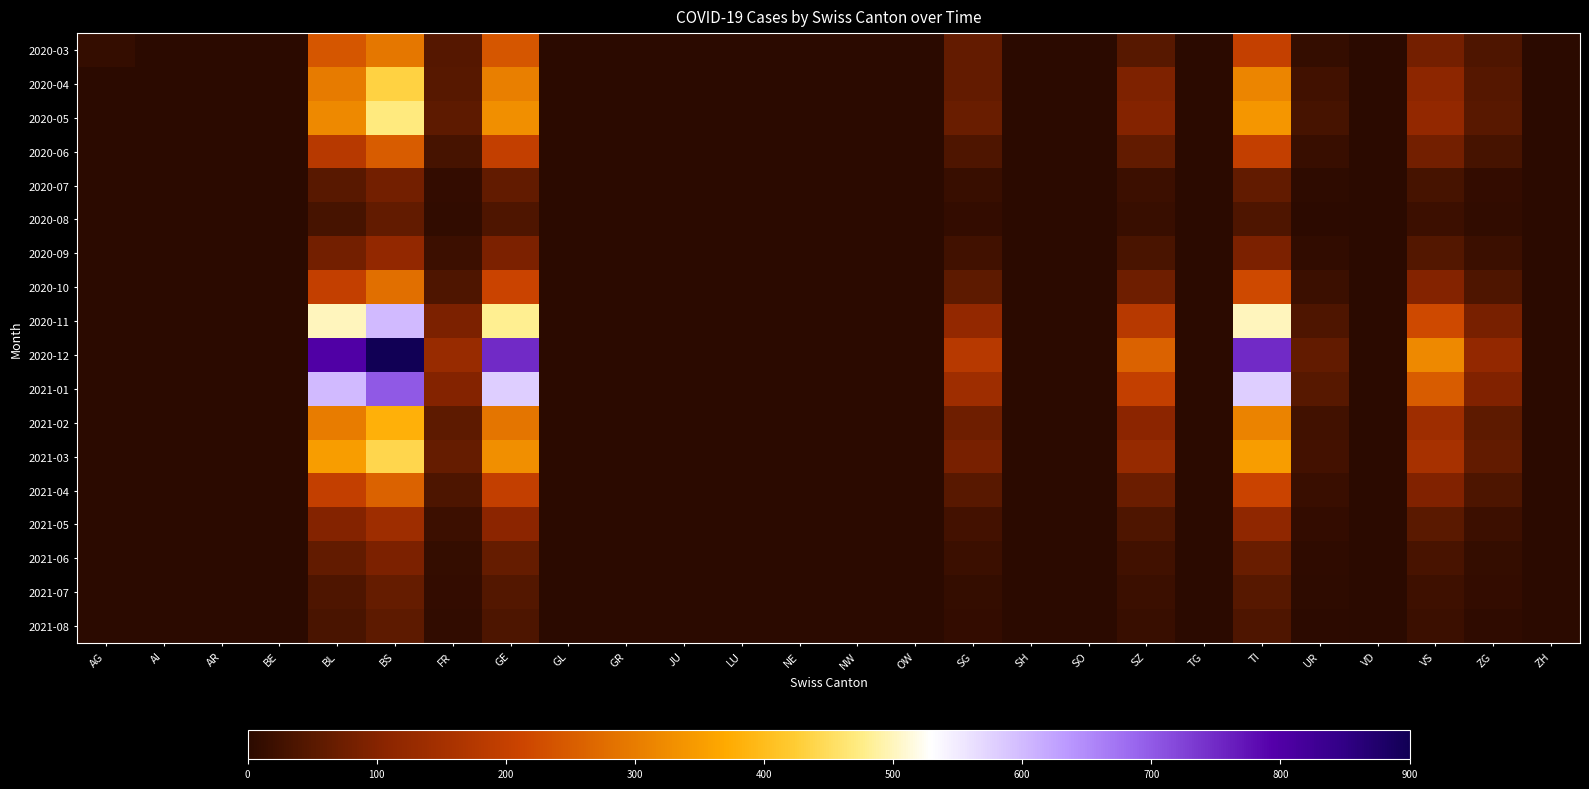

Reading left to right, what are all the values shown in this chart?

2020-03: AG=12	AI=0	AR=0	BE=0	BL=242	BS=292	FR=46	GE=241	GL=0	GR=0	JU=0	LU=0	NE=0	NW=0	OW=0	SG=62	SH=0	SO=0	SZ=48	TG=0	TI=202	UR=11	VD=0	VS=81	ZG=39	ZH=0
2020-04: AG=0	AI=0	AR=0	BE=0	BL=298	BS=434	FR=49	GE=305	GL=0	GR=0	JU=0	LU=0	NE=0	NW=0	OW=0	SG=62	SH=0	SO=0	SZ=92	TG=0	TI=314	UR=26	VD=0	VS=112	ZG=46	ZH=0
2020-05: AG=0	AI=0	AR=0	BE=0	BL=320	BS=470	FR=55	GE=330	GL=0	GR=0	JU=0	LU=0	NE=0	NW=0	OW=0	SG=70	SH=0	SO=0	SZ=100	TG=0	TI=340	UR=30	VD=0	VS=120	ZG=50	ZH=0
2020-06: AG=0	AI=0	AR=0	BE=0	BL=180	BS=250	FR=30	GE=200	GL=0	GR=0	JU=0	LU=0	NE=0	NW=0	OW=0	SG=40	SH=0	SO=0	SZ=60	TG=0	TI=200	UR=15	VD=0	VS=80	ZG=30	ZH=0
2020-07: AG=0	AI=0	AR=0	BE=0	BL=50	BS=80	FR=10	GE=60	GL=0	GR=0	JU=0	LU=0	NE=0	NW=0	OW=0	SG=15	SH=0	SO=0	SZ=20	TG=0	TI=60	UR=5	VD=0	VS=30	ZG=10	ZH=0
2020-08: AG=0	AI=0	AR=0	BE=0	BL=30	BS=60	FR=8	GE=40	GL=0	GR=0	JU=0	LU=0	NE=0	NW=0	OW=0	SG=10	SH=0	SO=0	SZ=15	TG=0	TI=40	UR=3	VD=0	VS=20	ZG=8	ZH=0
2020-09: AG=0	AI=0	AR=0	BE=0	BL=80	BS=120	FR=20	GE=90	GL=0	GR=0	JU=0	LU=0	NE=0	NW=0	OW=0	SG=25	SH=0	SO=0	SZ=35	TG=0	TI=90	UR=8	VD=0	VS=45	ZG=18	ZH=0
2020-10: AG=0	AI=0	AR=0	BE=0	BL=200	BS=280	FR=40	GE=210	GL=0	GR=0	JU=0	LU=0	NE=0	NW=0	OW=0	SG=55	SH=0	SO=0	SZ=75	TG=0	TI=220	UR=18	VD=0	VS=100	ZG=40	ZH=0
2020-11: AG=0	AI=0	AR=0	BE=0	BL=500	BS=600	FR=90	GE=480	GL=0	GR=0	JU=0	LU=0	NE=0	NW=0	OW=0	SG=120	SH=0	SO=0	SZ=180	TG=0	TI=500	UR=40	VD=0	VS=220	ZG=85	ZH=0
2020-12: AG=0	AI=0	AR=0	BE=0	BL=800	BS=900	FR=130	GE=750	GL=0	GR=0	JU=0	LU=0	NE=0	NW=0	OW=0	SG=180	SH=0	SO=0	SZ=260	TG=0	TI=750	UR=60	VD=0	VS=320	ZG=120	ZH=0
2021-01: AG=0	AI=0	AR=0	BE=0	BL=600	BS=700	FR=100	GE=580	GL=0	GR=0	JU=0	LU=0	NE=0	NW=0	OW=0	SG=140	SH=0	SO=0	SZ=200	TG=0	TI=580	UR=48	VD=0	VS=250	ZG=95	ZH=0
2021-02: AG=0	AI=0	AR=0	BE=0	BL=300	BS=380	FR=55	GE=290	GL=0	GR=0	JU=0	LU=0	NE=0	NW=0	OW=0	SG=75	SH=0	SO=0	SZ=110	TG=0	TI=310	UR=25	VD=0	VS=140	ZG=55	ZH=0
2021-03: AG=0	AI=0	AR=0	BE=0	BL=350	BS=440	FR=65	GE=330	GL=0	GR=0	JU=0	LU=0	NE=0	NW=0	OW=0	SG=85	SH=0	SO=0	SZ=125	TG=0	TI=350	UR=28	VD=0	VS=155	ZG=60	ZH=0
2021-04: AG=0	AI=0	AR=0	BE=0	BL=200	BS=260	FR=38	GE=200	GL=0	GR=0	JU=0	LU=0	NE=0	NW=0	OW=0	SG=50	SH=0	SO=0	SZ=72	TG=0	TI=210	UR=17	VD=0	VS=95	ZG=37	ZH=0
2021-05: AG=0	AI=0	AR=0	BE=0	BL=100	BS=140	FR=20	GE=110	GL=0	GR=0	JU=0	LU=0	NE=0	NW=0	OW=0	SG=28	SH=0	SO=0	SZ=40	TG=0	TI=115	UR=9	VD=0	VS=52	ZG=20	ZH=0
2021-06: AG=0	AI=0	AR=0	BE=0	BL=60	BS=90	FR=12	GE=65	GL=0	GR=0	JU=0	LU=0	NE=0	NW=0	OW=0	SG=18	SH=0	SO=0	SZ=25	TG=0	TI=70	UR=6	VD=0	VS=32	ZG=12	ZH=0
2021-07: AG=0	AI=0	AR=0	BE=0	BL=40	BS=65	FR=9	GE=45	GL=0	GR=0	JU=0	LU=0	NE=0	NW=0	OW=0	SG=12	SH=0	SO=0	SZ=18	TG=0	TI=48	UR=4	VD=0	VS=22	ZG=9	ZH=0
2021-08: AG=0	AI=0	AR=0	BE=0	BL=35	BS=55	FR=8	GE=38	GL=0	GR=0	JU=0	LU=0	NE=0	NW=0	OW=0	SG=10	SH=0	SO=0	SZ=15	TG=0	TI=40	UR=3	VD=0	VS=18	ZG=7	ZH=0